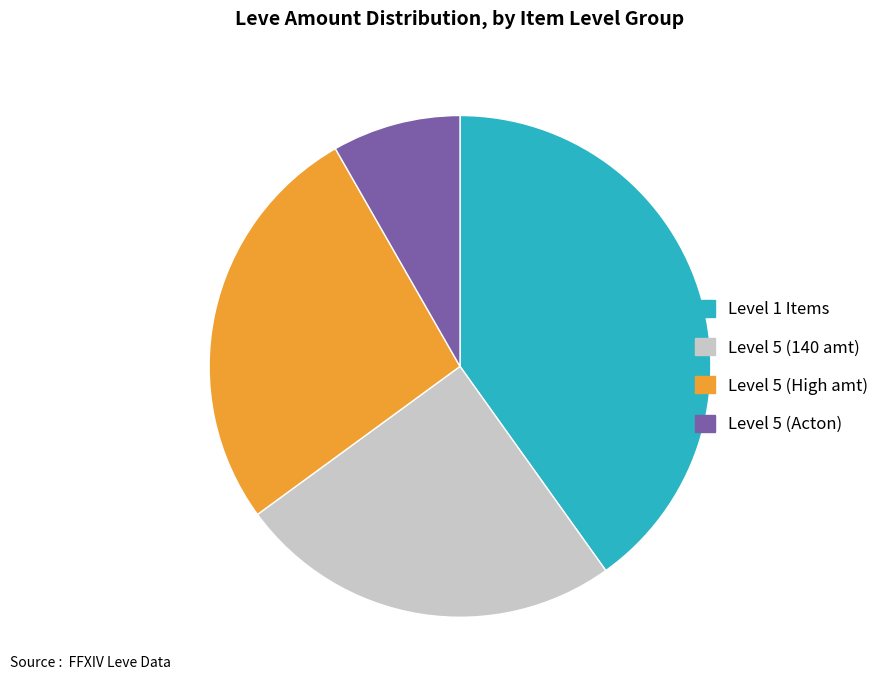

The Level 5 (High amt) slice represents 27% of the pie. True or false?

True